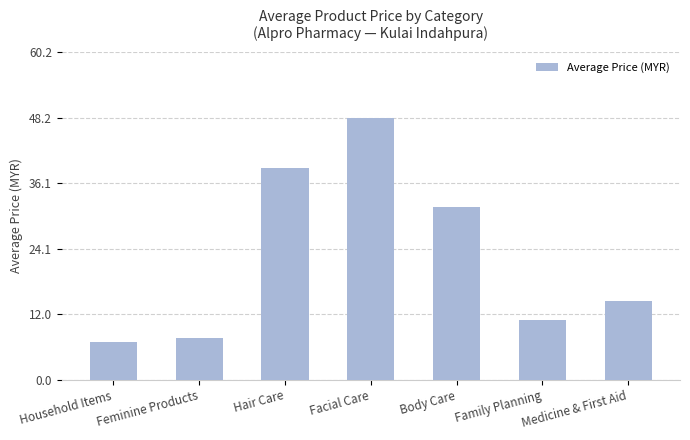

Reading left to right, extract all data points from this chart.

7.0	7.7	38.9	48.2	31.8	11.1	14.4